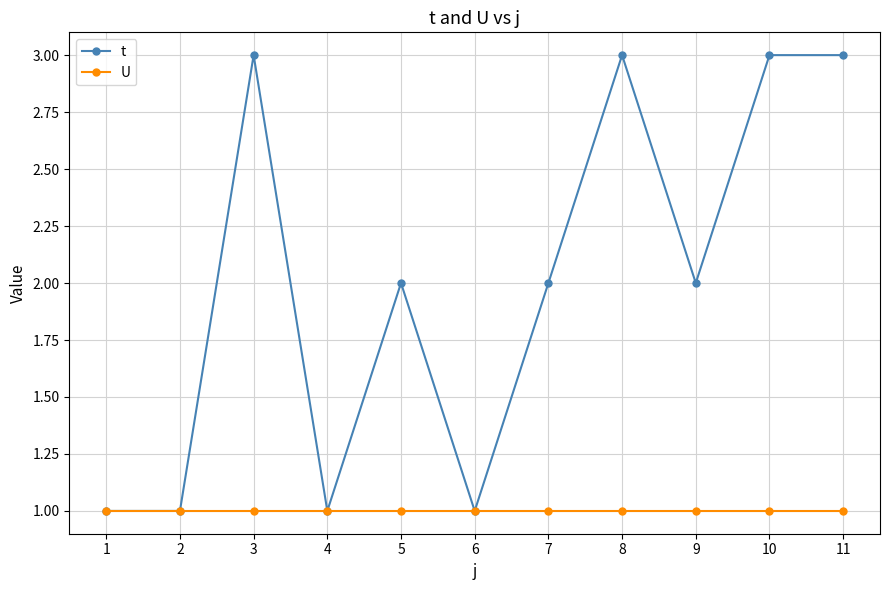

Is it true that t equals 1 at 2?

True